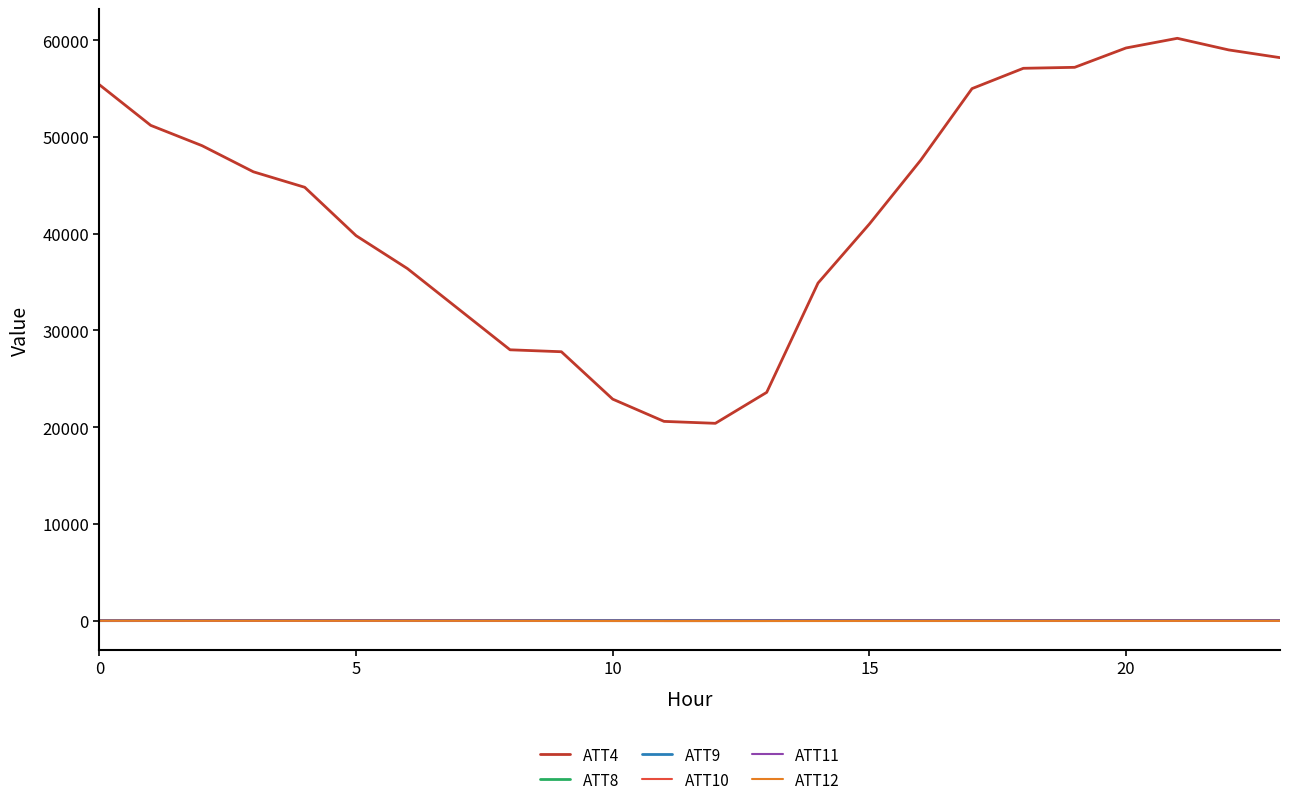

True or false: ATT4 and ATT9 intersect in this chart.

False